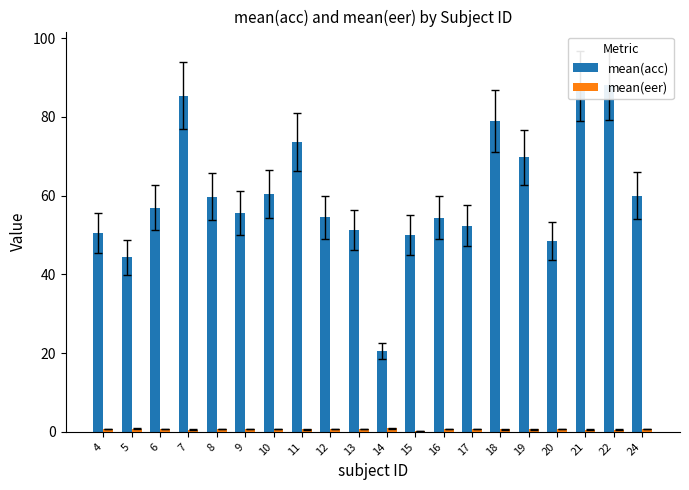

Count the number of data series in this chart.

2